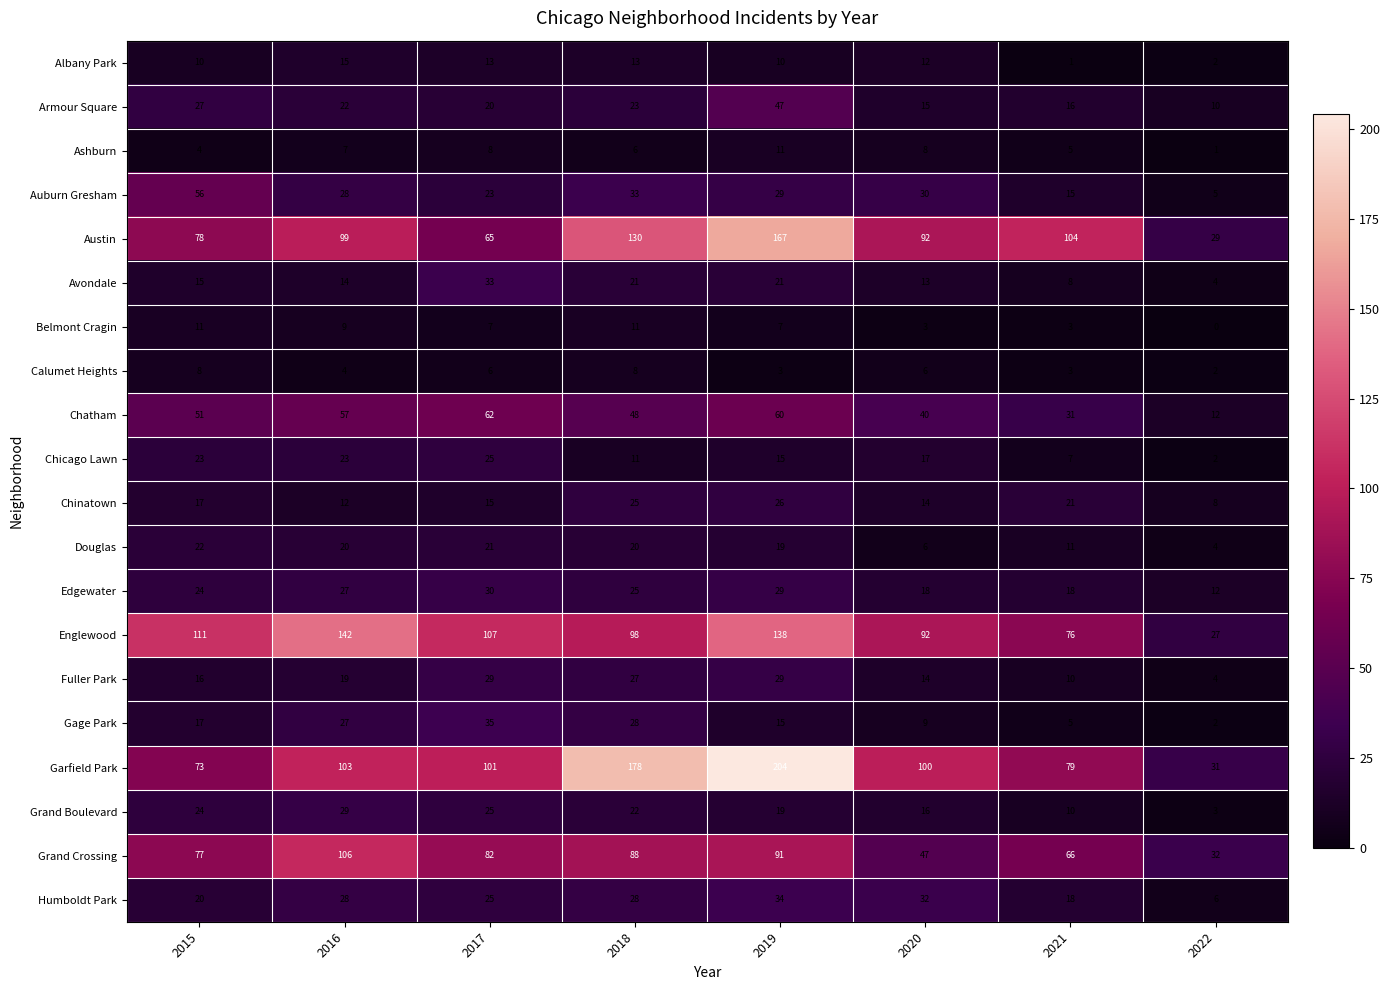

Count the number of categories in the chart.

8